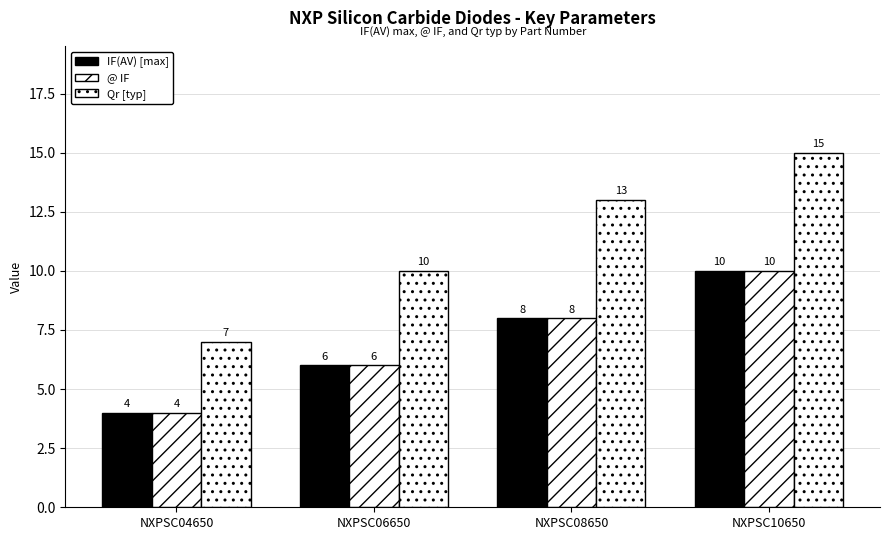

The IF(AV) [max] series shows 10 at NXPSC10650. True or false?

True